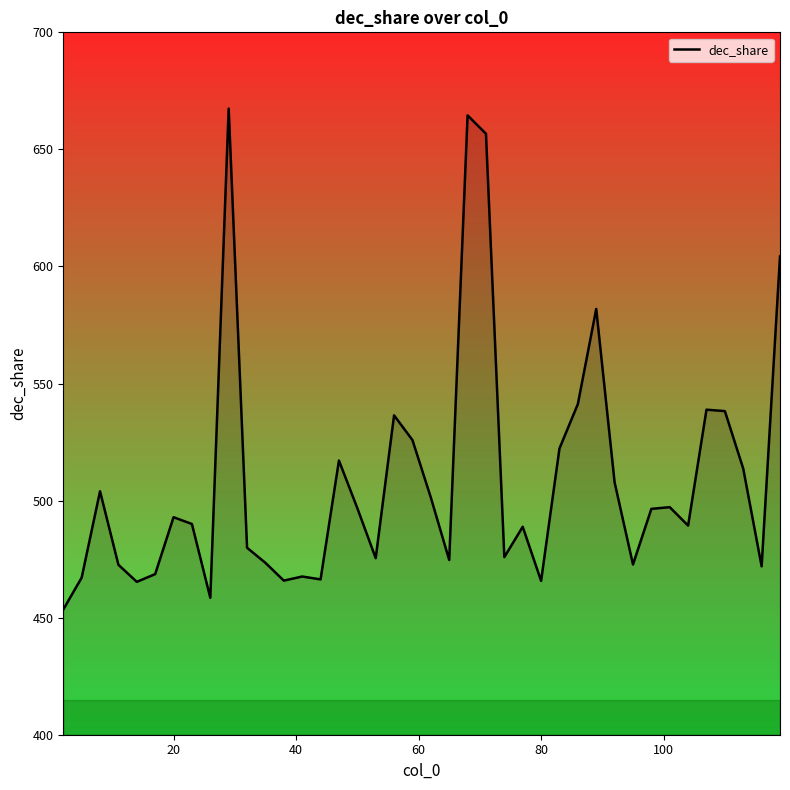

What is the difference between the maximum and minimum values?

214.0